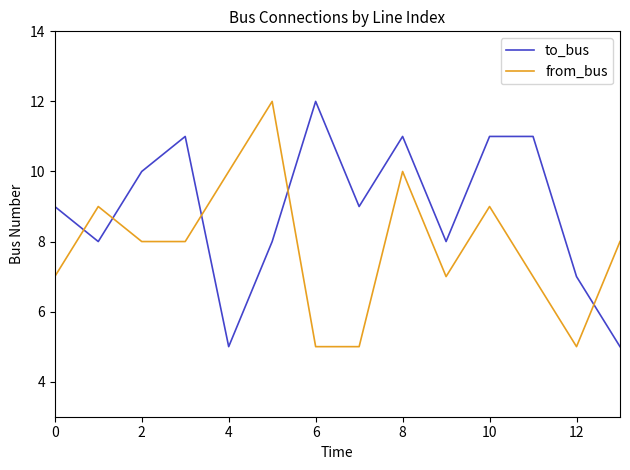

How many series are shown in this chart?

2